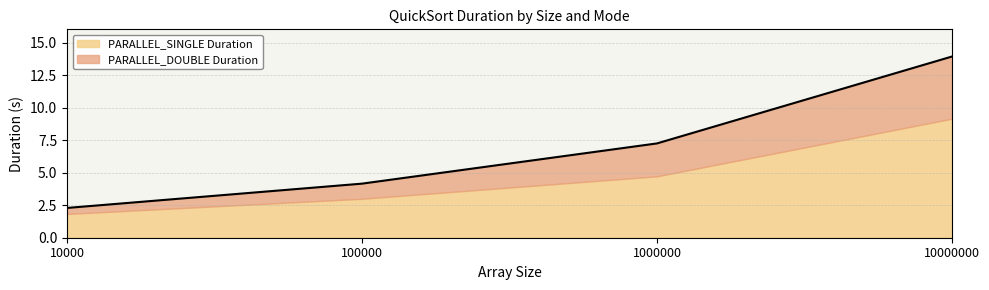

True or false: there are more than 0 points higher than both neighbors.

False